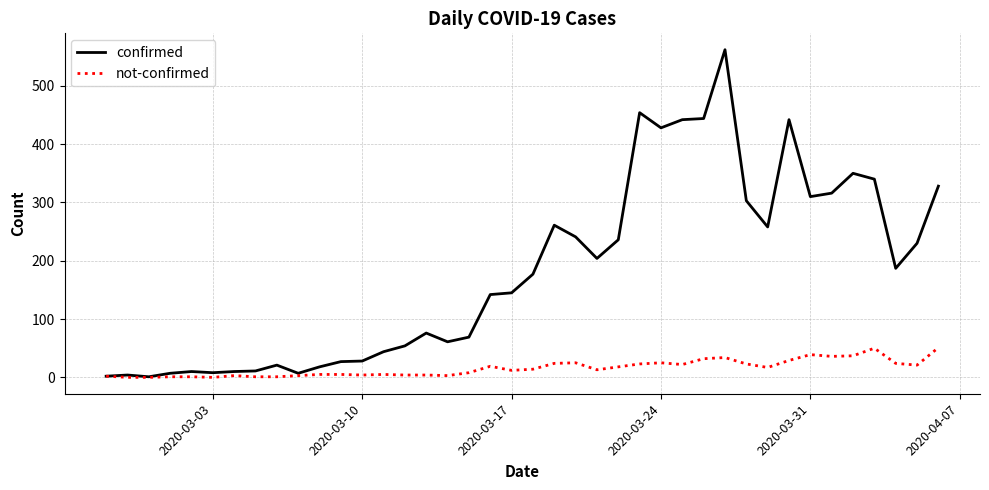

List the series in order of their peak value, lowest first.

not-confirmed, confirmed